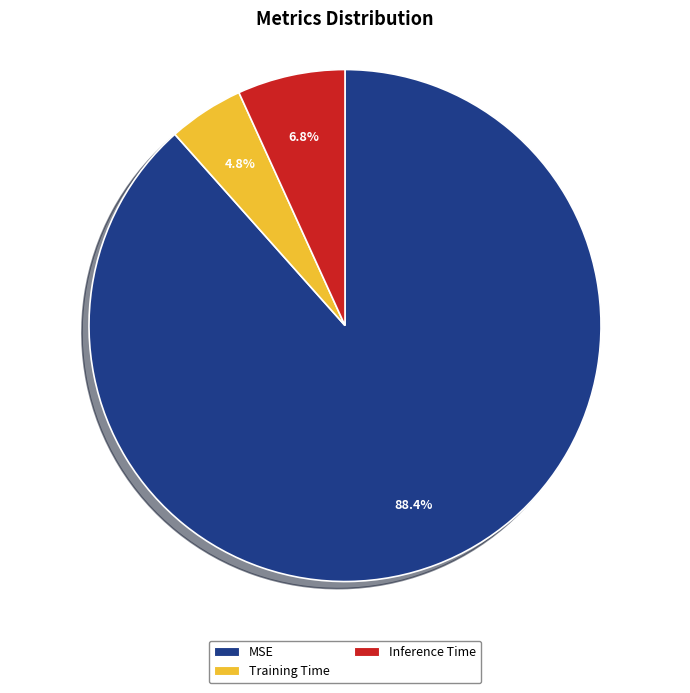

How many slices are in this pie chart?

3